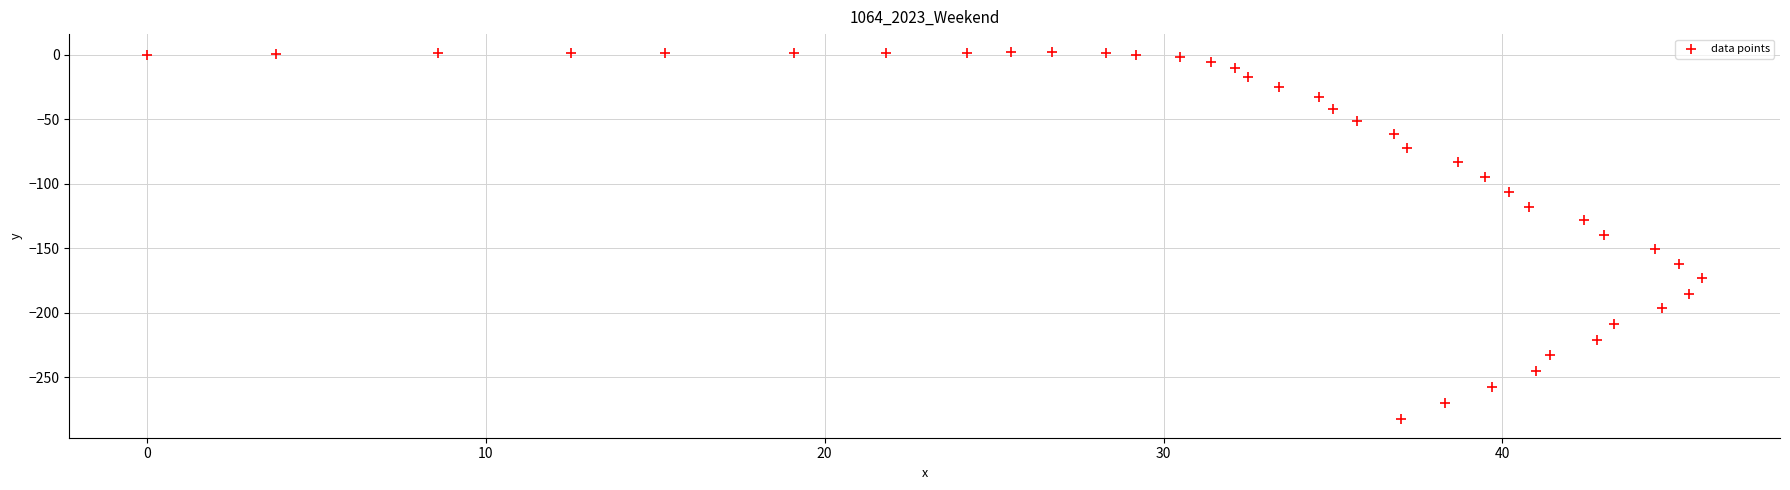

What is the range of Y values (max minus min)?

284.3